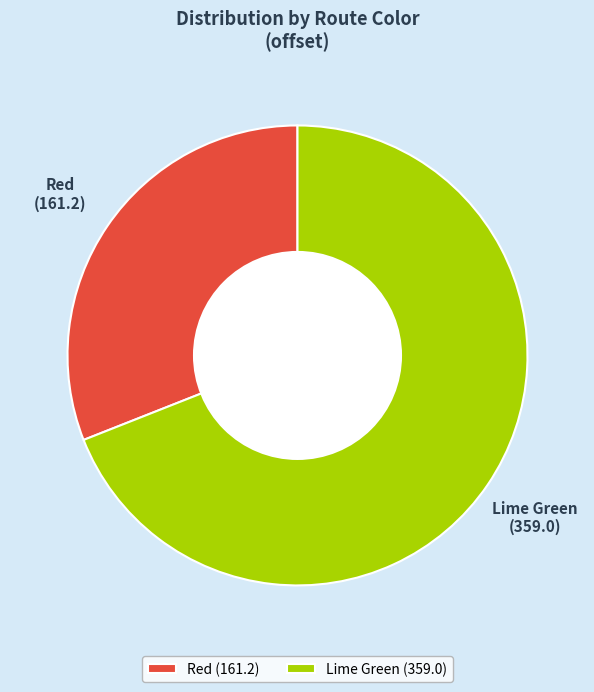

Do Lime Green and Red together represent more than half of the pie?

Yes